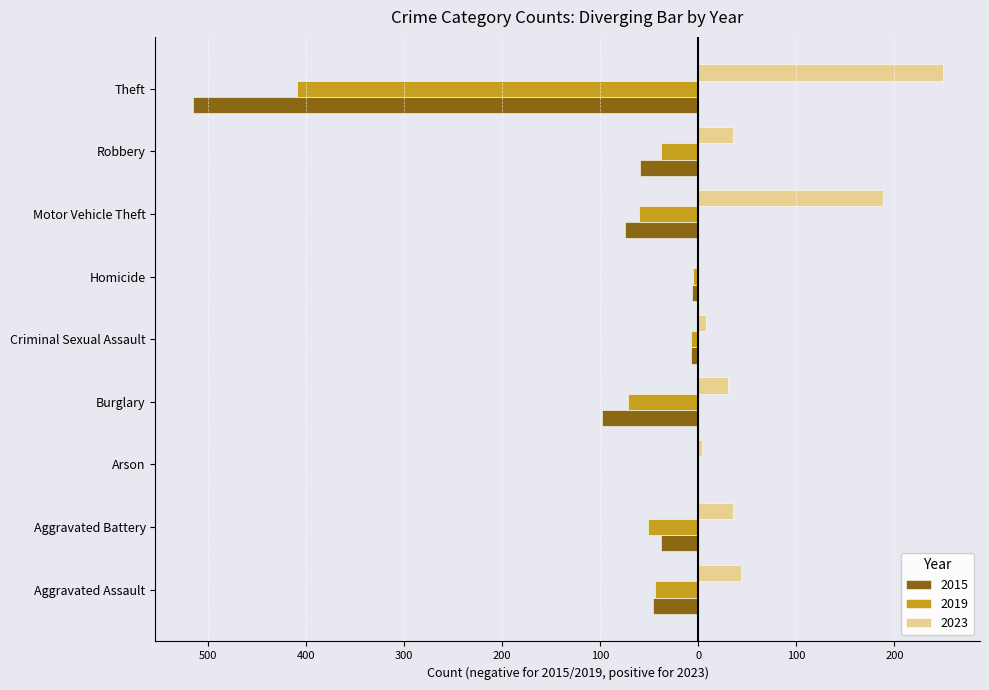

What are all the series names shown in the legend?

2015, 2019, 2023